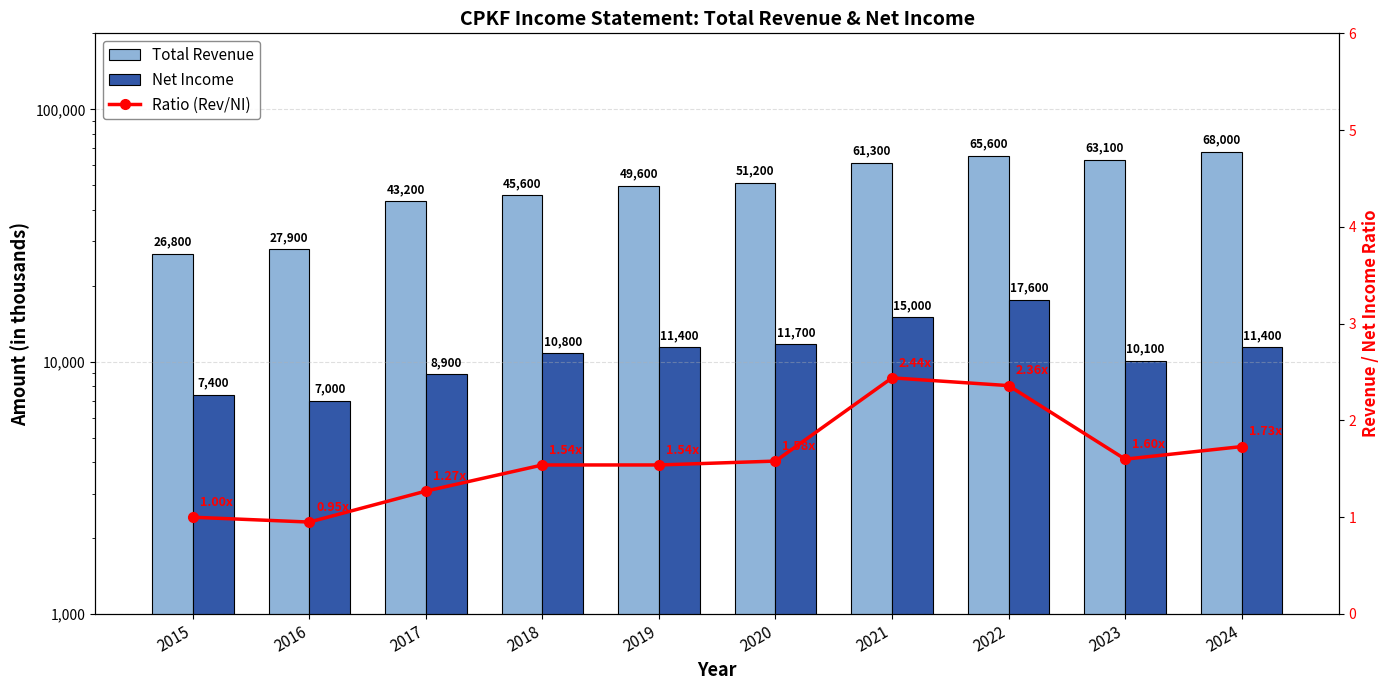

Which has a higher value, 2018 or 2017?

2018